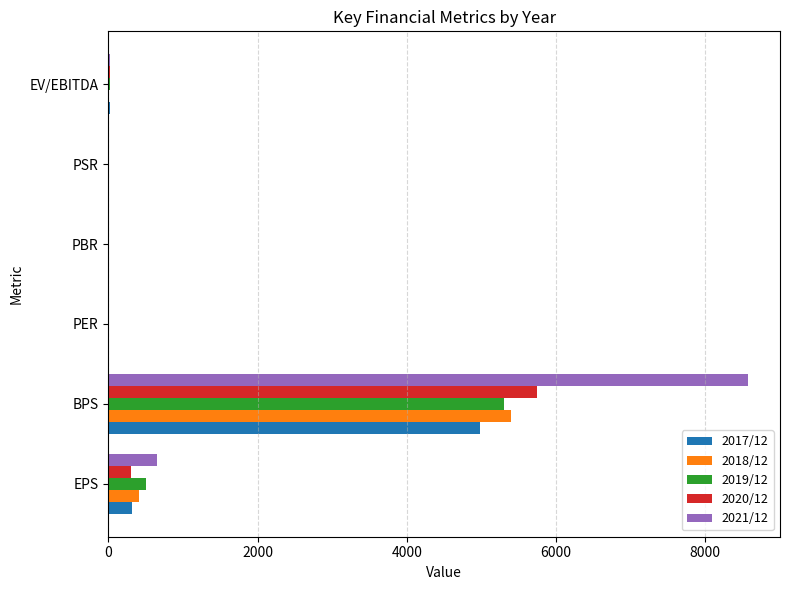

At which category is the sum across all series the highest?

BPS